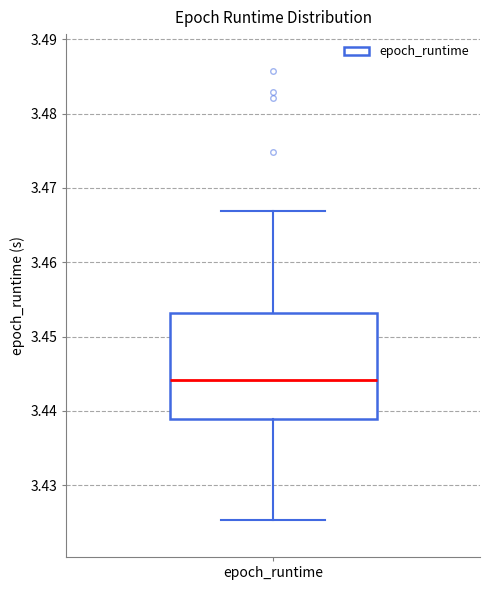

Where is the upper edge of the box for epoch_runtime on the y-axis? The values are not printed on the chart, so give them approximately, as read against the axis.

3.453